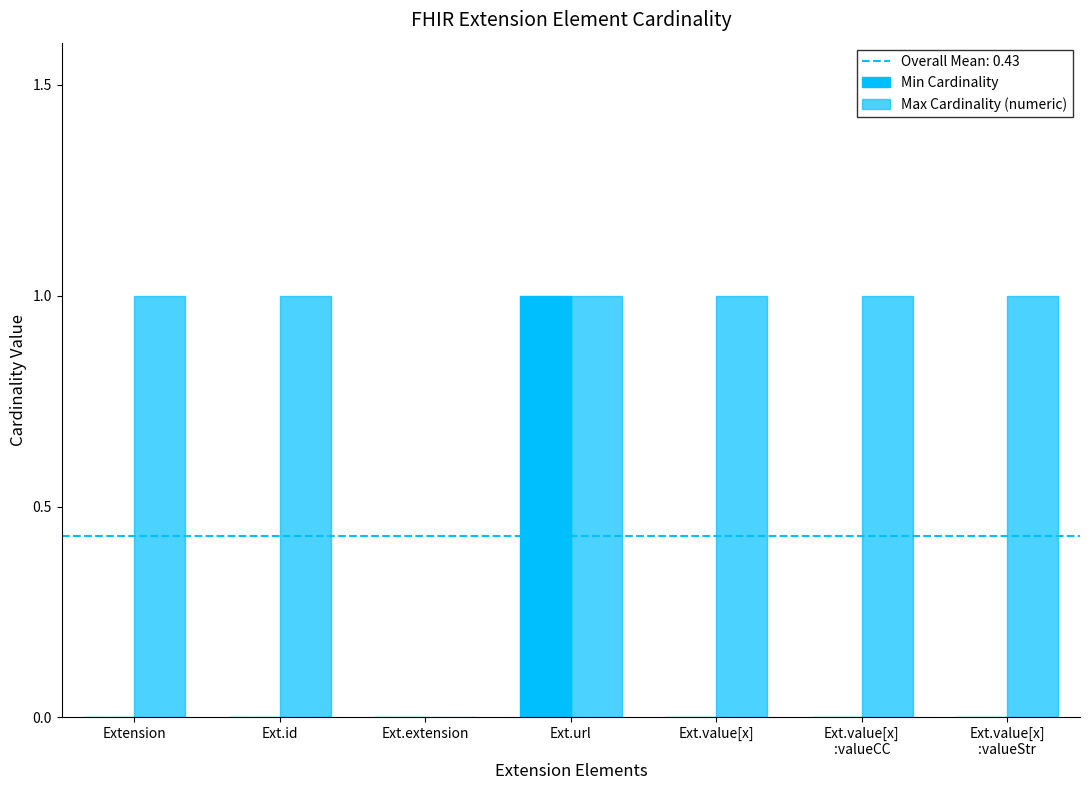

What position from the right is Ext.value[x]?

3